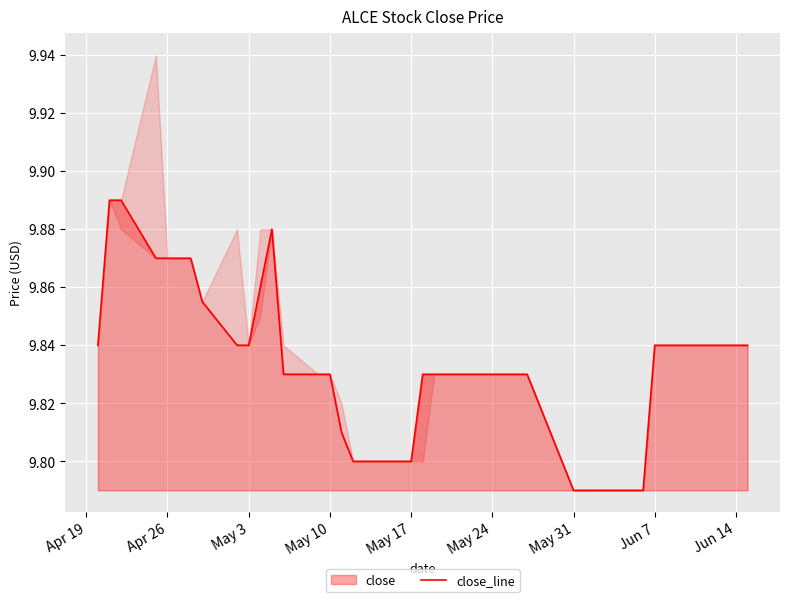

The value at 22 is 13.7. True or false?

False